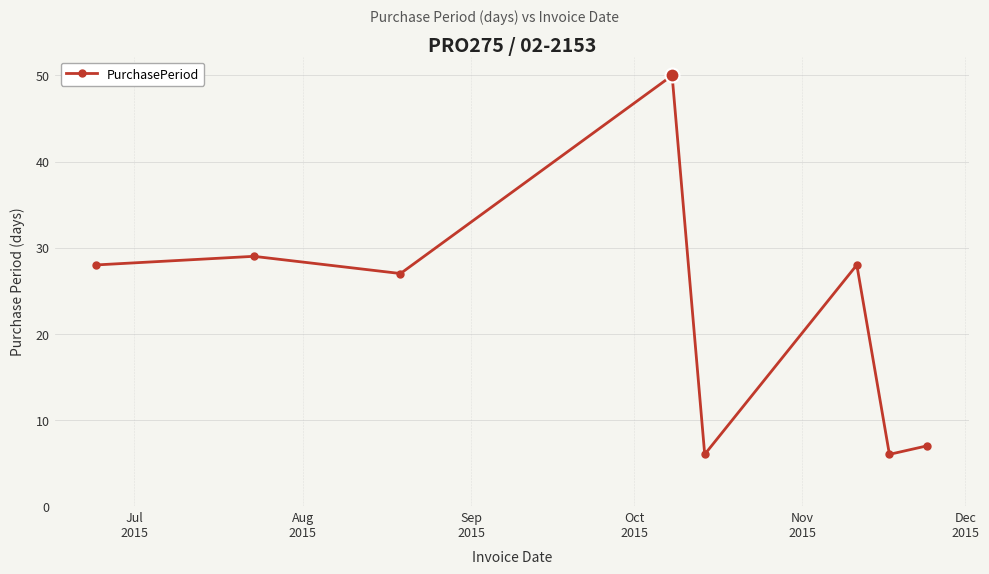

True or false: the data has more than 0 interior local peaks.

True